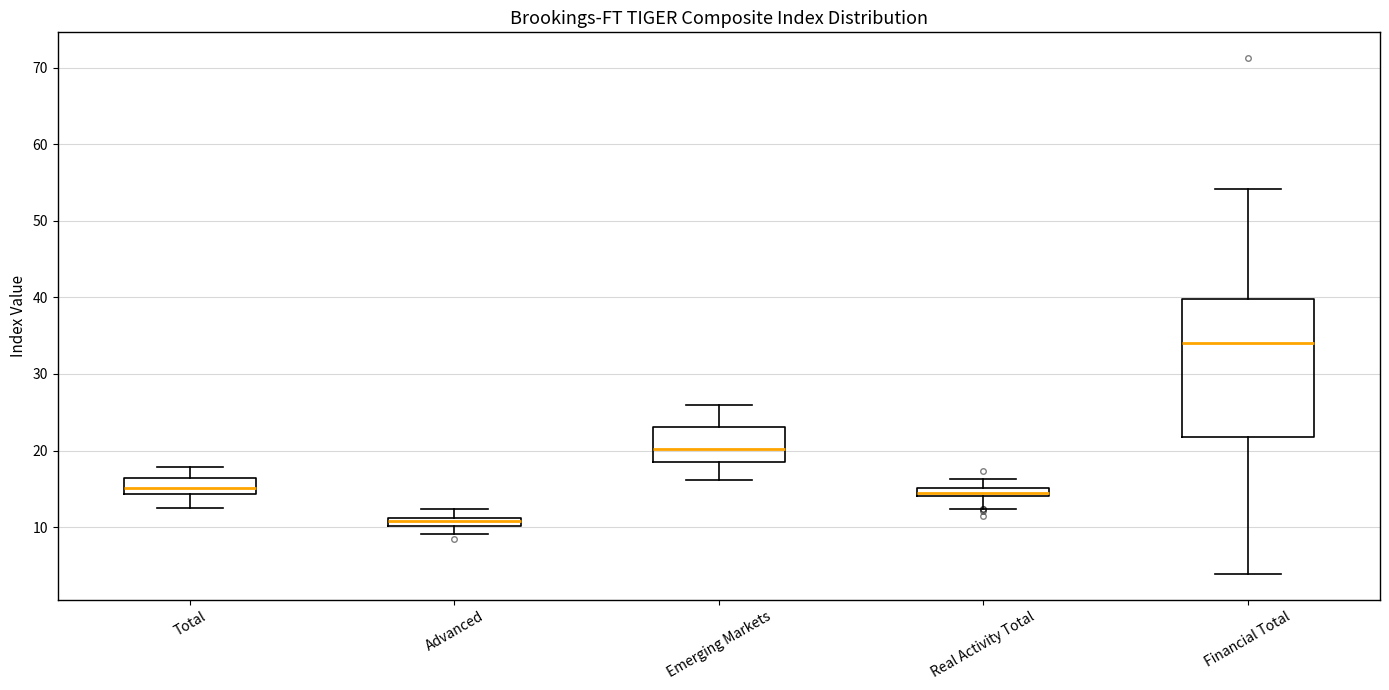

Which box is the tallest, from its lower edge to its upper edge?

Financial Total